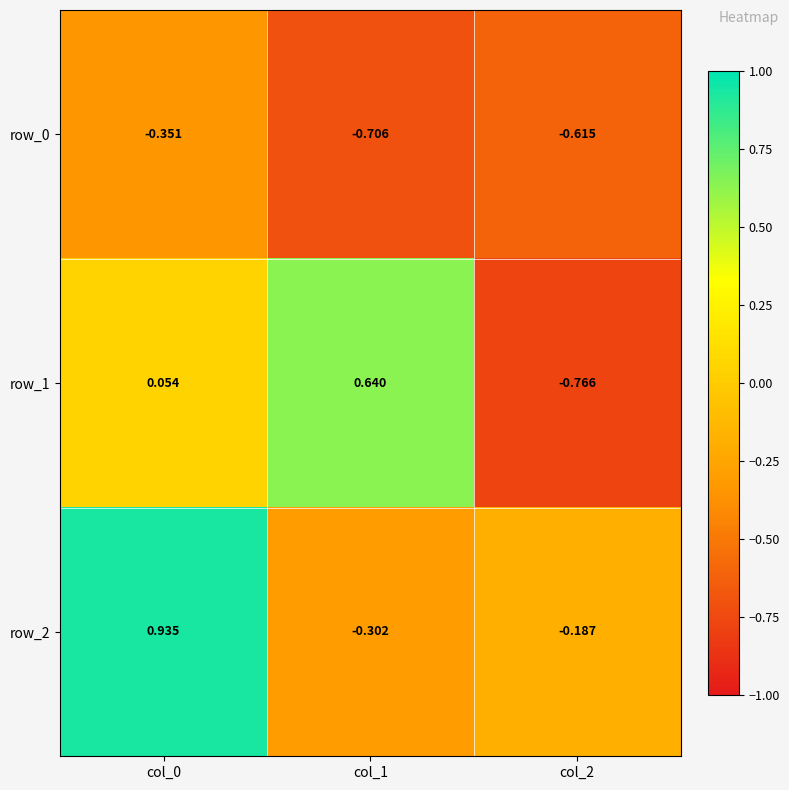

Reading left to right, transcribe all the data shown in this chart.

row_0: col_0=-0.4	col_1=-0.7	col_2=-0.6
row_1: col_0=0.1	col_1=0.6	col_2=-0.8
row_2: col_0=0.9	col_1=-0.3	col_2=-0.2